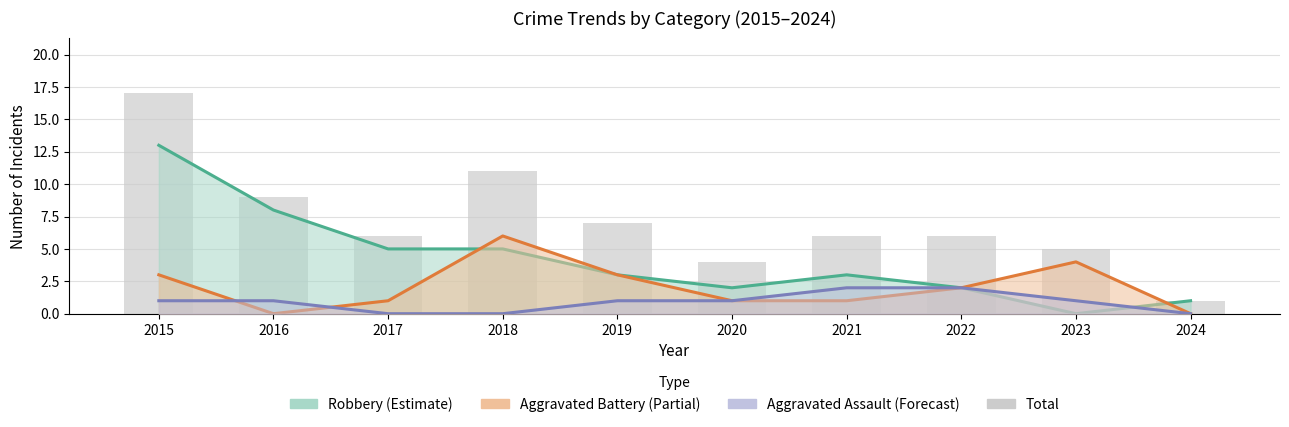

What is the maximum value shown in the chart?

17